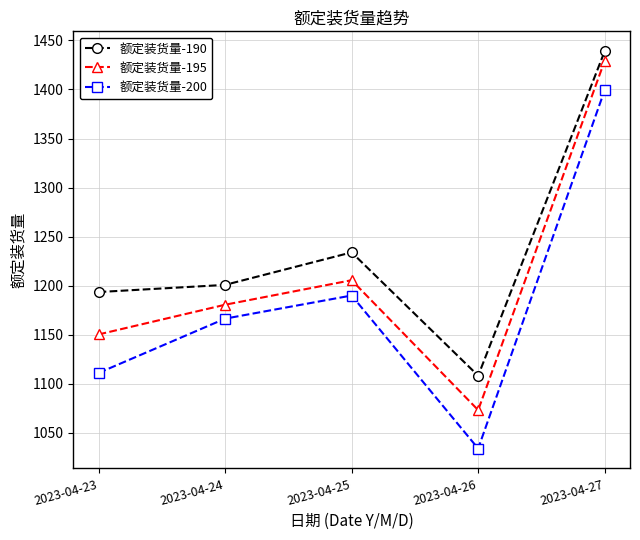

At which category does 额定装货量-195 reach its first local valley?

2023-04-26